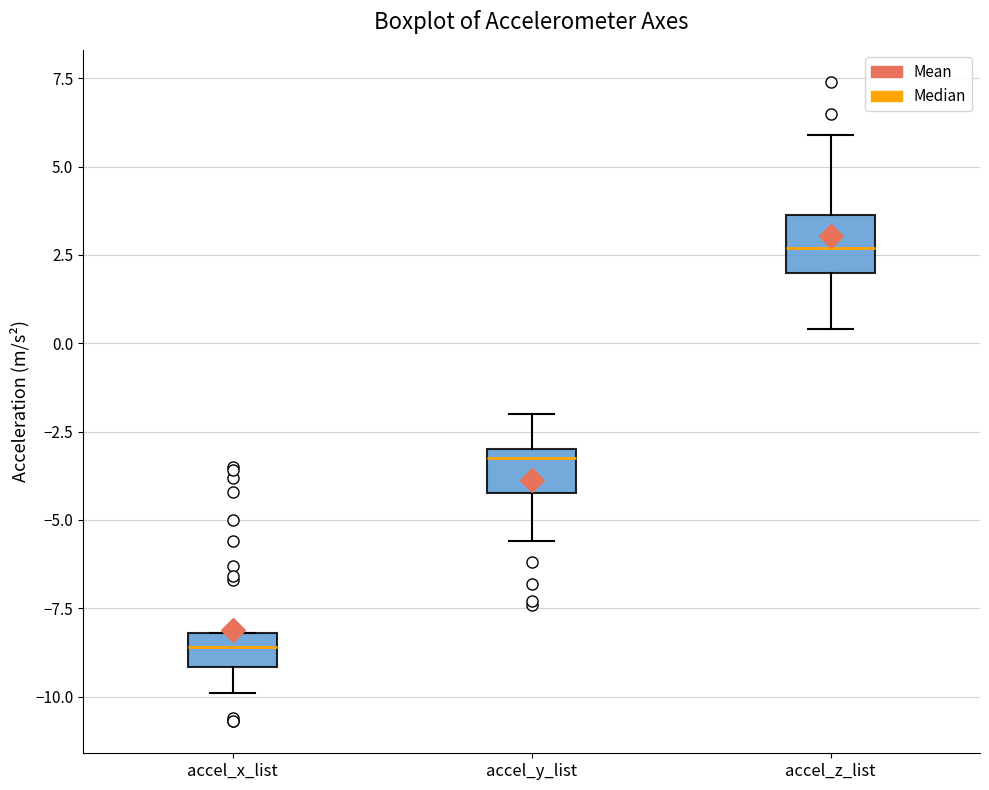

Reading left to right, transcribe this box plot: for each box, give where its median line is, the range the box spans, and where its two whiskers end, as read against the y-axis. The values are not printed on the chart, so give them approximately, as read against the axis.

accel_x_list: median -8.5, box -9.0 to -8.0, whiskers -10.0 to -8.0
accel_y_list: median -3.0 (just below the box's upper edge), box -4.0 to -3.0, whiskers -5.5 to -2.0
accel_z_list: median 2.5, box 2.0 to 3.5, whiskers 0.5 to 6.0